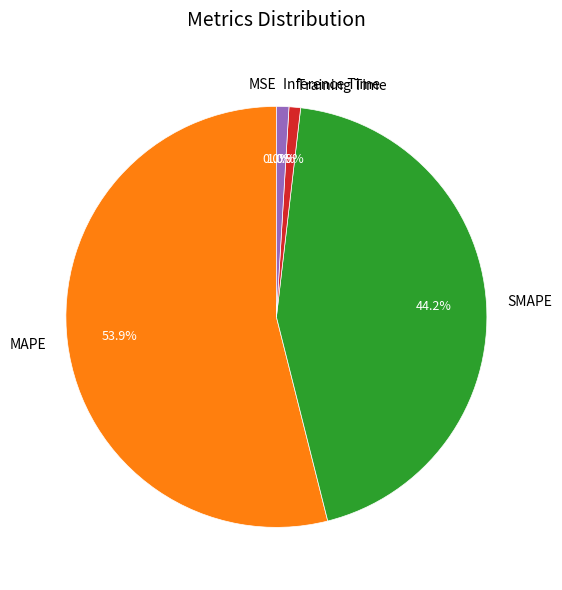

What is the largest slice in the pie chart?

MAPE